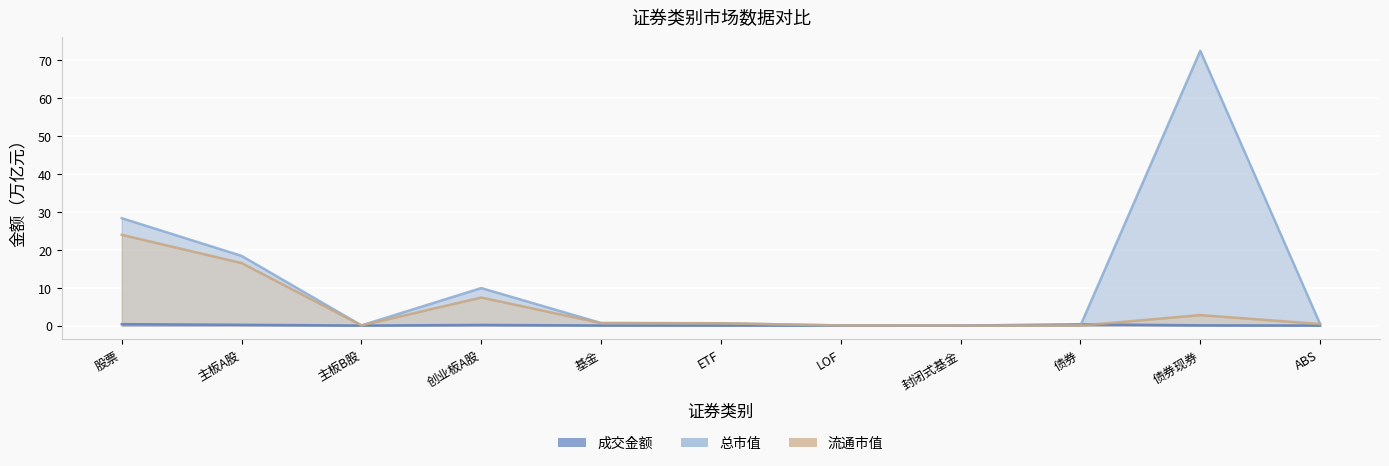

Rank the categories by 流通市值 value from highest to lowest.

股票, 主板A股, 创业板A股, 债券现券, 基金, ETF, ABS, 主板B股, LOF, 封闭式基金, 债券